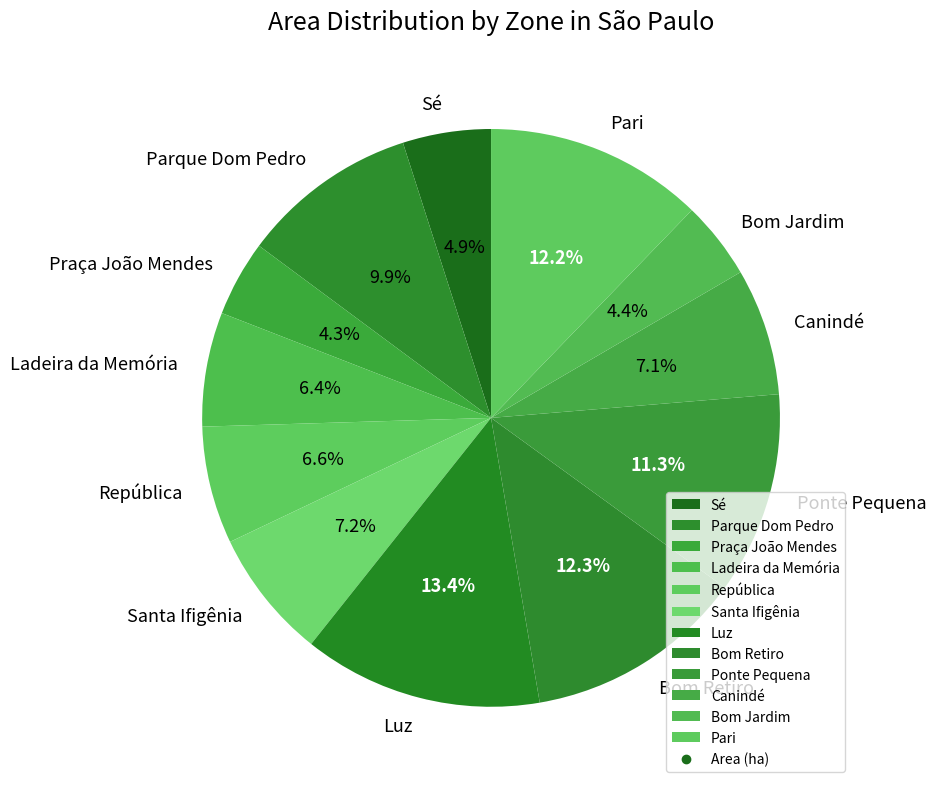

Do Parque Dom Pedro and Santa Ifigênia together represent more than half of the pie?

No